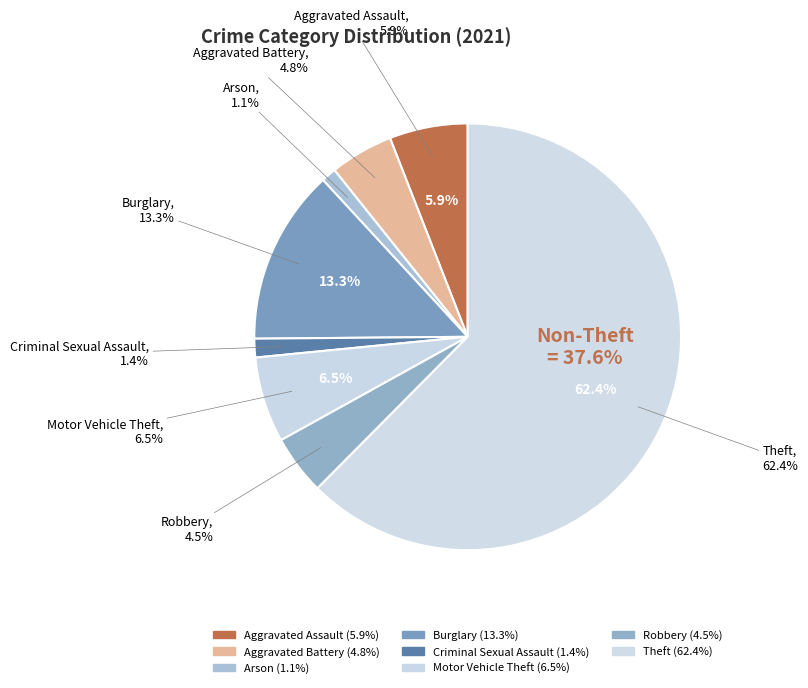

Which has a higher value, Robbery or Motor Vehicle Theft?

Motor Vehicle Theft